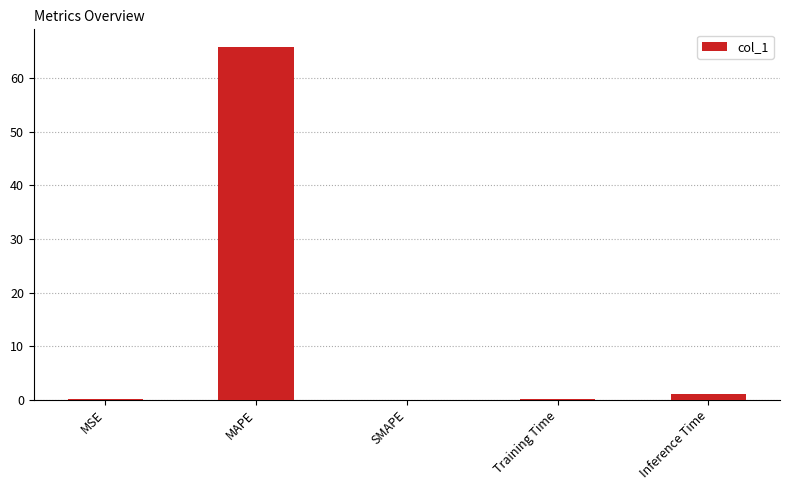

Is it true that the value at SMAPE is 0.0?

True